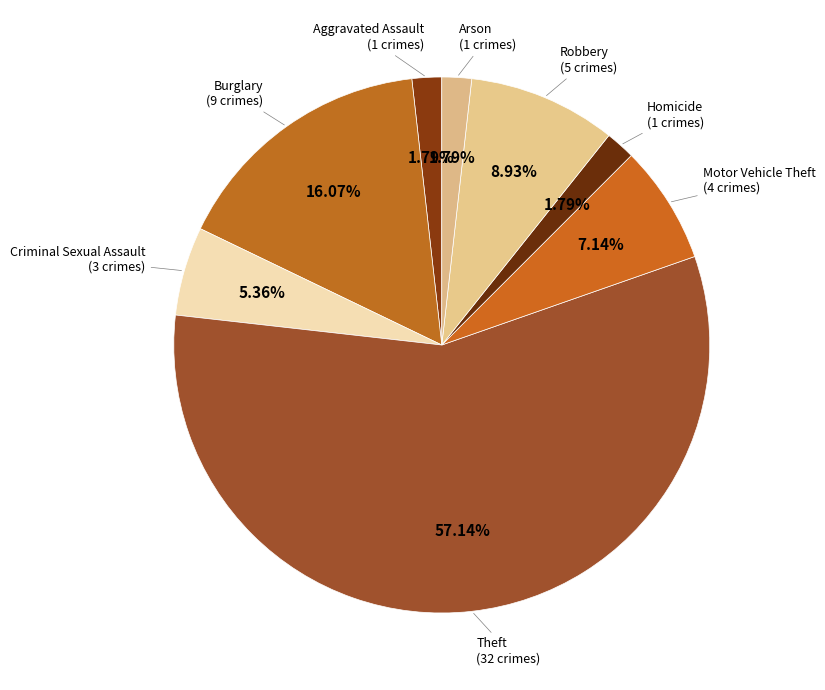

Is there a majority slice in this chart?

Yes